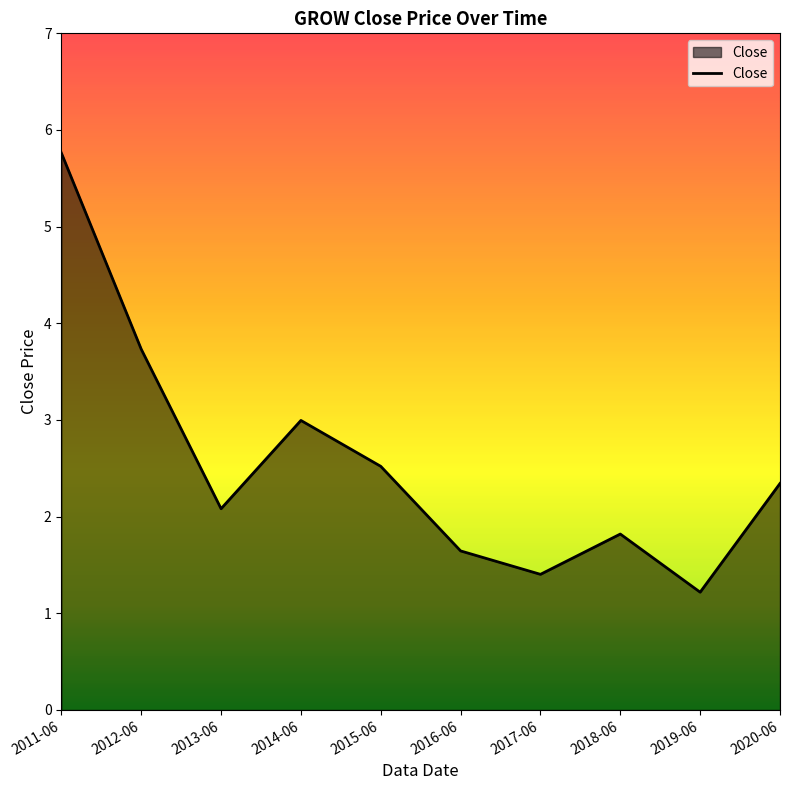

Reading right to left, transcribe all the data shown in this chart.

2.3	1.2	1.8	1.4	1.6	2.5	3.0	2.1	3.7	5.8